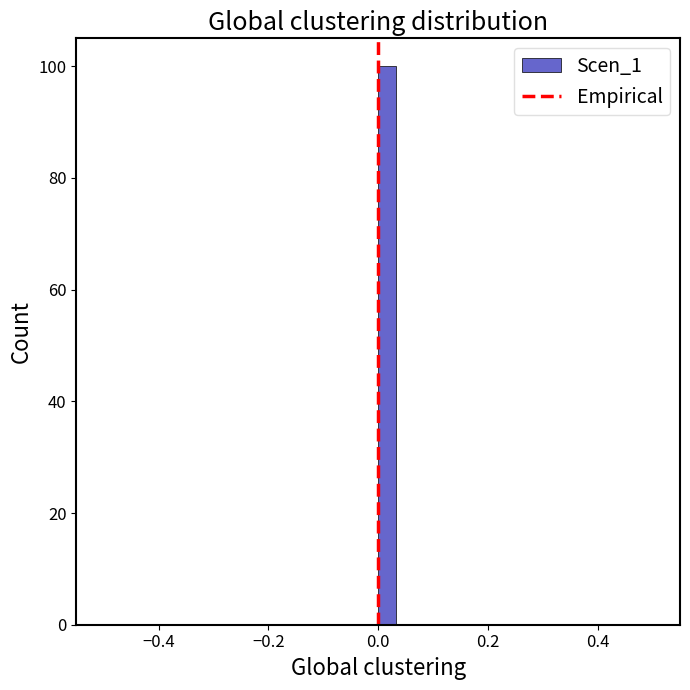

Around what value on the x-axis is the tallest bar? Give the approximate position of its centre, as read against the axis.

0.02